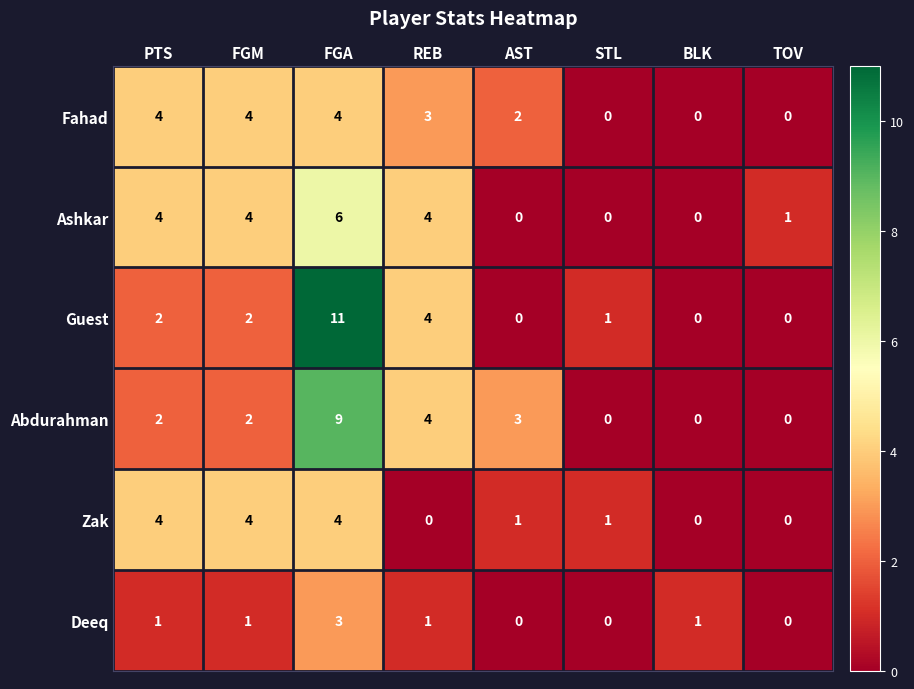

Which category has the highest value across all series?

FGA